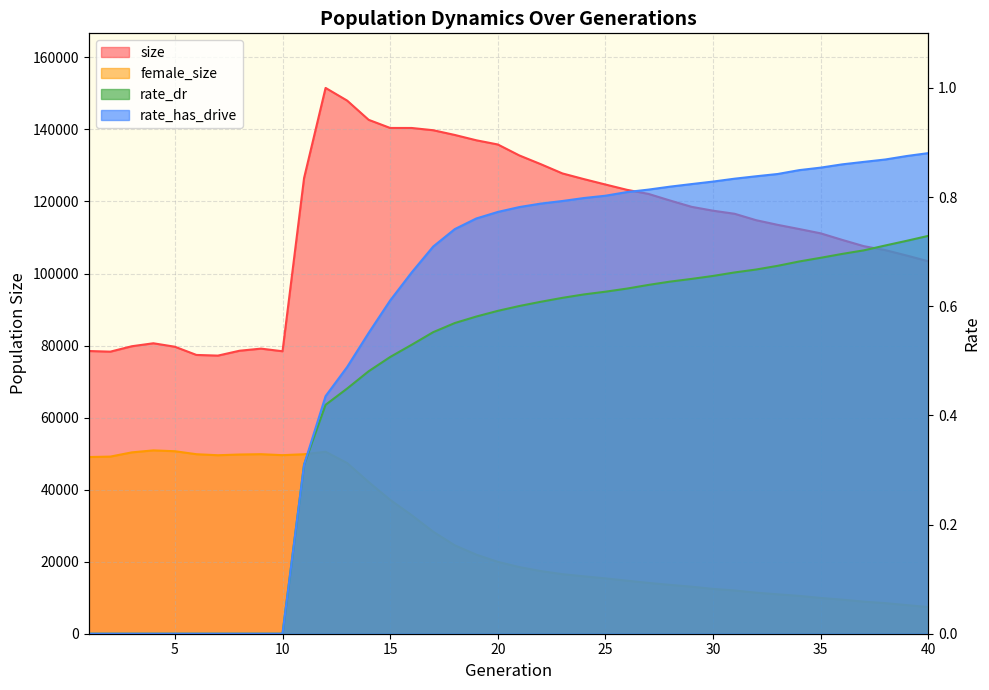

Is the value of rate_dr at 7 greater than the value of female_size at 8?

No